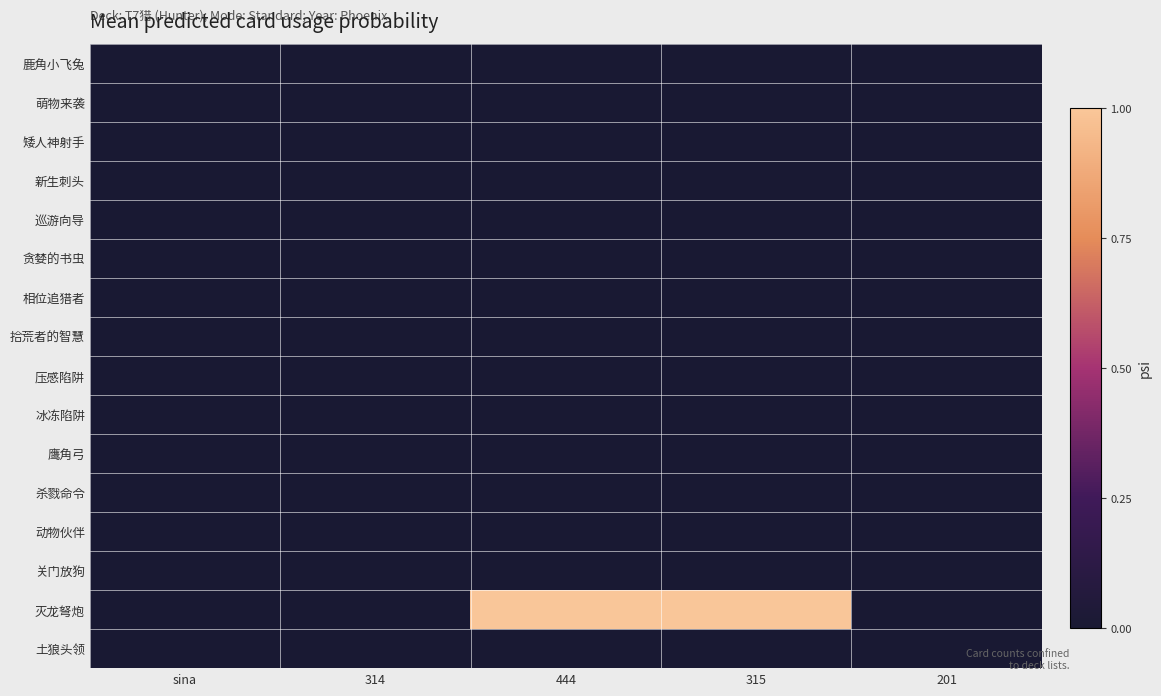

Which series changed the most between 314 and 315?

灭龙弩炮